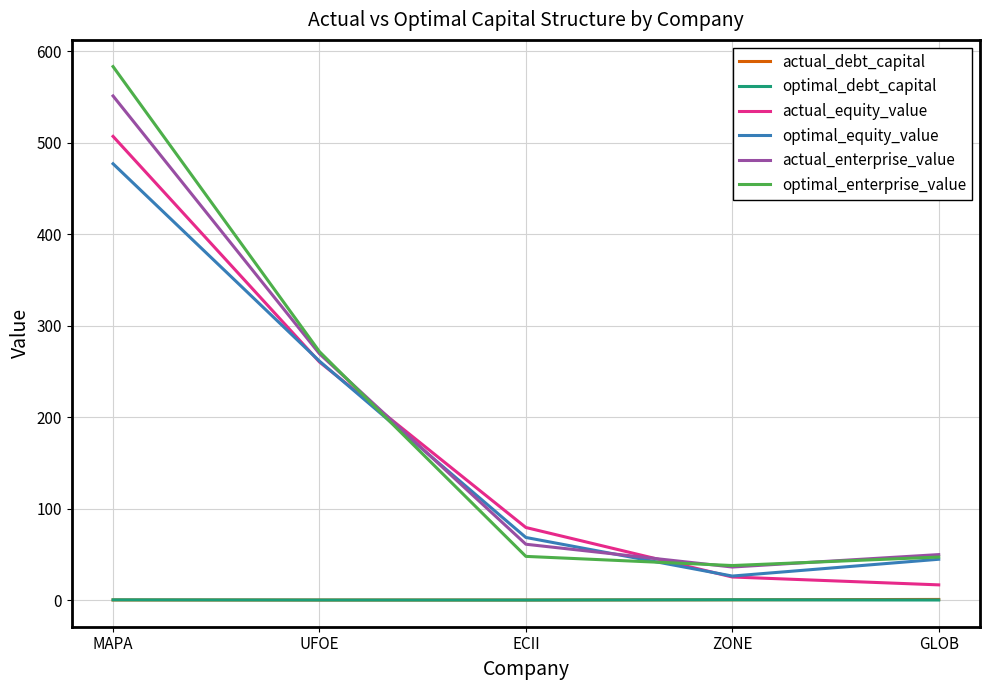

What is the difference between the actual_equity_value values at GLOB and MAPA?

490.2